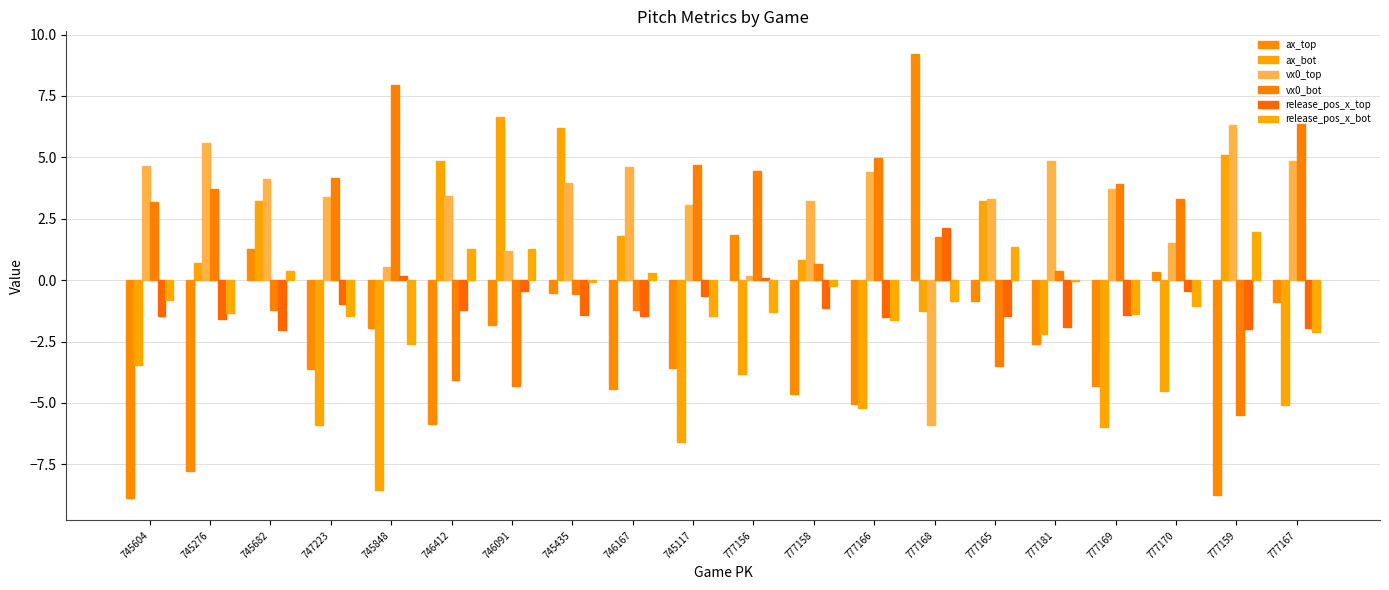

What is the label of the 5th bar from the right?

777181